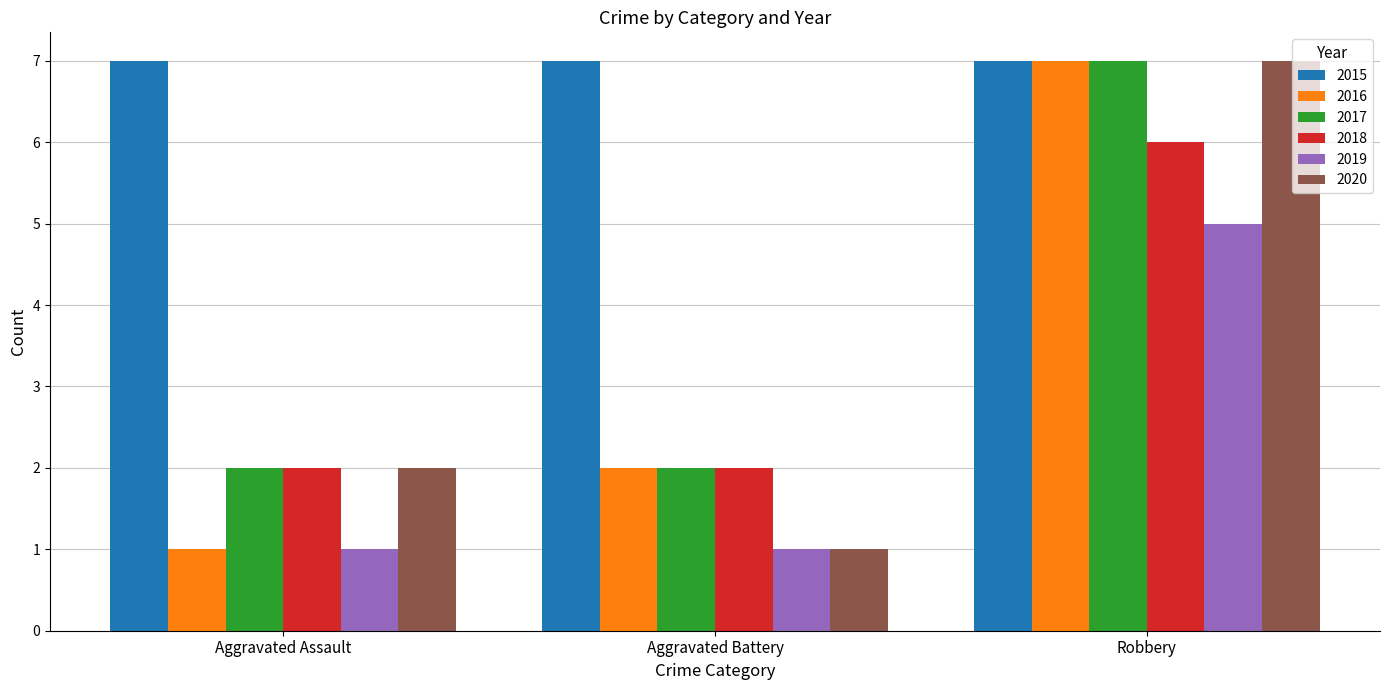

At which label is 2020 closest to 4?

Aggravated Assault